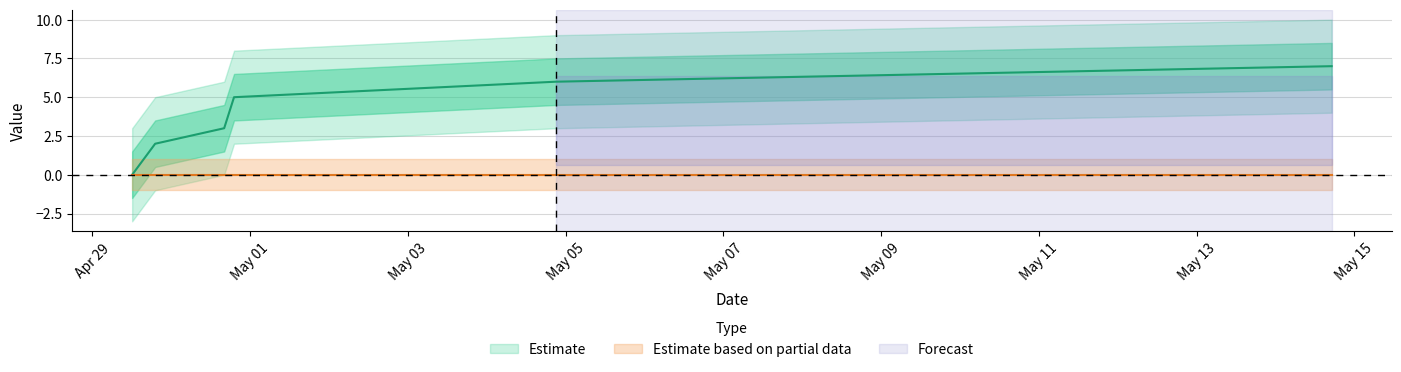

What is the approximate value at 1431623079?

7